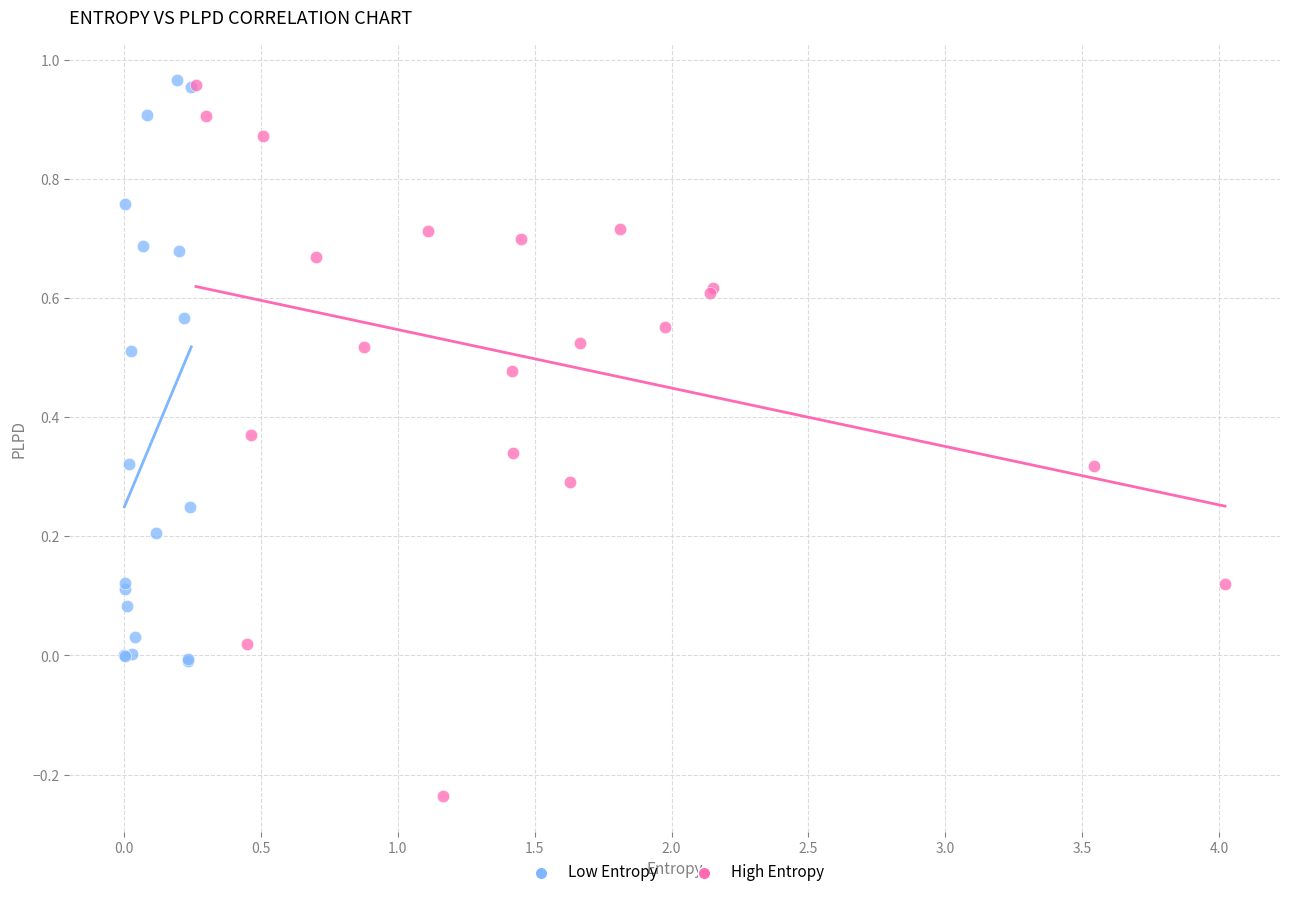

Which series reaches the minimum Y coordinate?

High Entropy